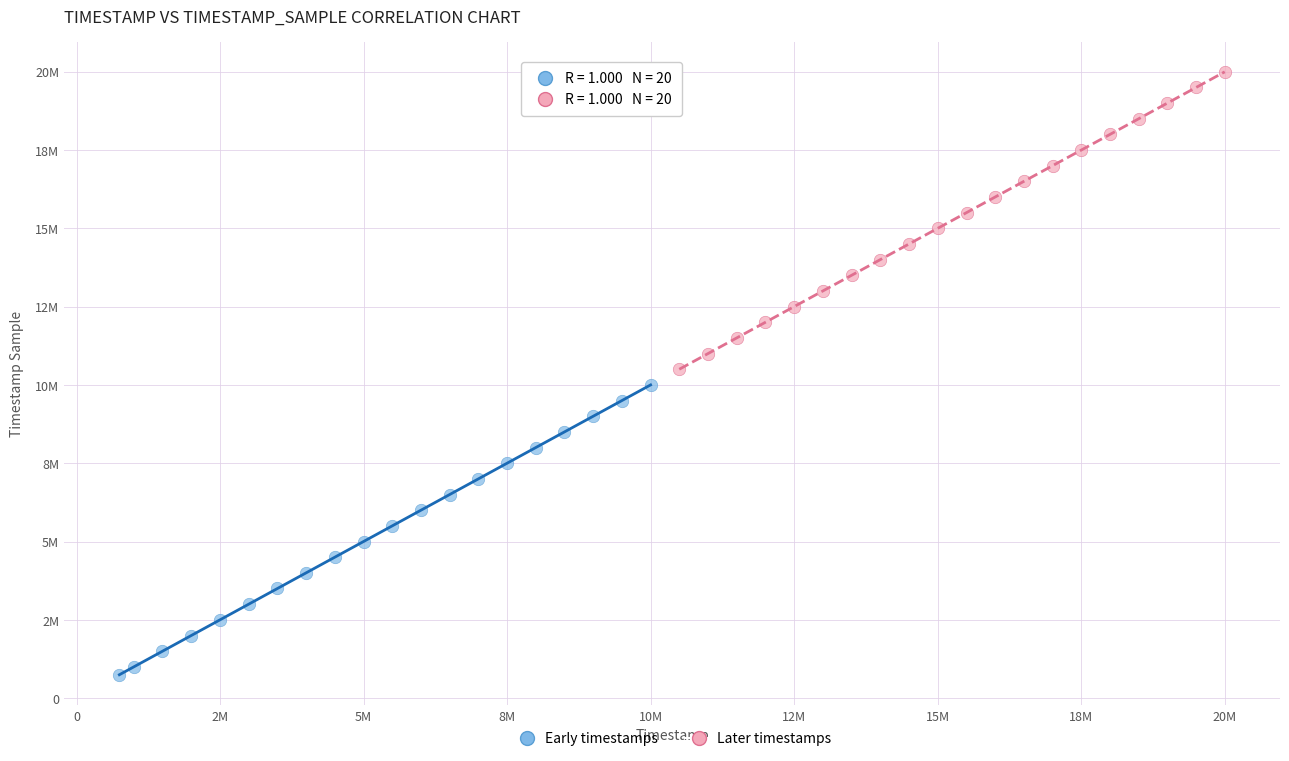

Which series reaches the minimum Y coordinate?

Early timestamps